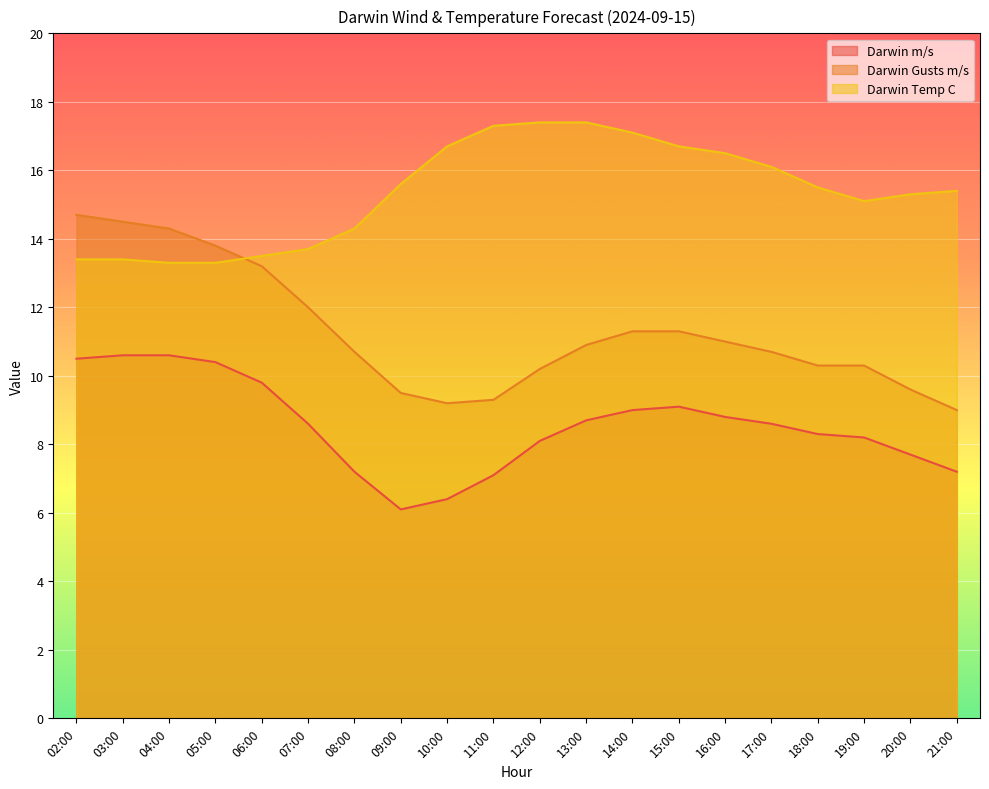

Reading left to right, extract all data points from this chart.

Darwin m/s: 10.5	10.6	10.6	10.4	9.8	8.6	7.2	6.1	6.4	7.1	8.1	8.7	9.0	9.1	8.8	8.6	8.3	8.2	7.7	7.2
Darwin Gusts m/s: 14.7	14.5	14.3	13.8	13.2	12.0	10.7	9.5	9.2	9.3	10.2	10.9	11.3	11.3	11.0	10.7	10.3	10.3	9.6	9.0
Darwin Temp C: 13.4	13.4	13.3	13.3	13.5	13.7	14.3	15.6	16.7	17.3	17.4	17.4	17.1	16.7	16.5	16.1	15.5	15.1	15.3	15.4